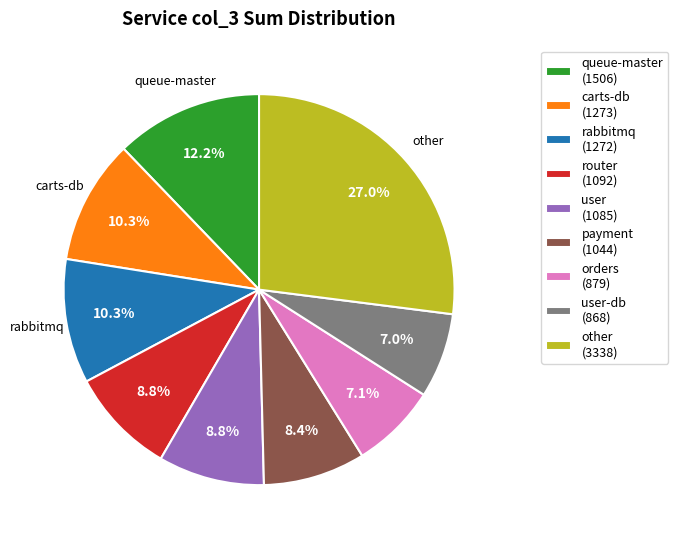

Which category has the biggest portion of the pie?

other (3338)